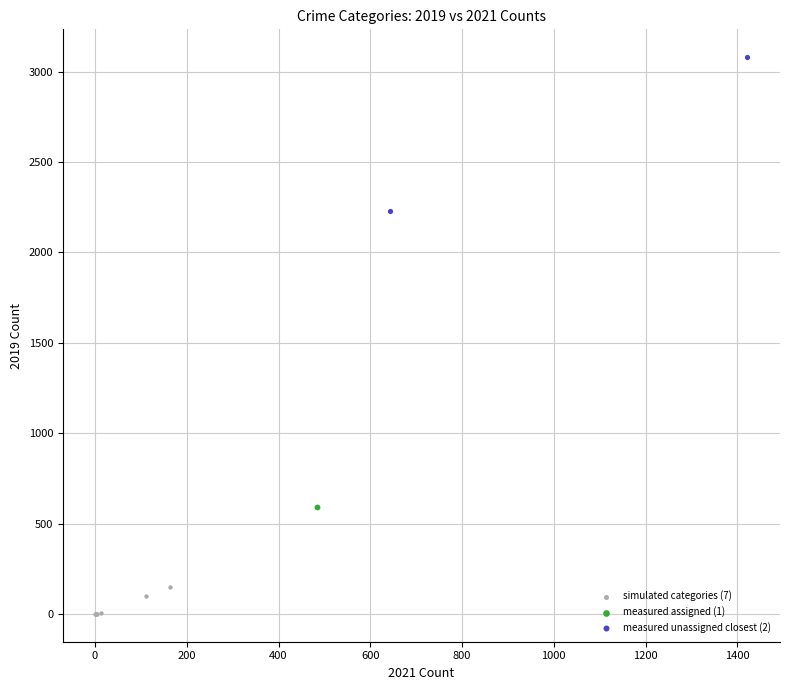

What are all the series names shown in the legend?

simulated categories (7), measured assigned (1), measured unassigned closest (2)